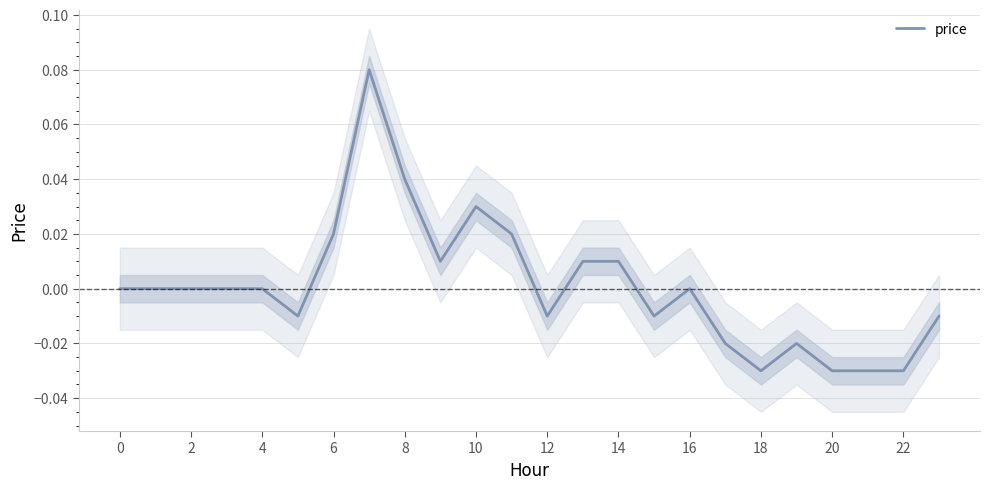

What is the label of the 24th point from the left?

23